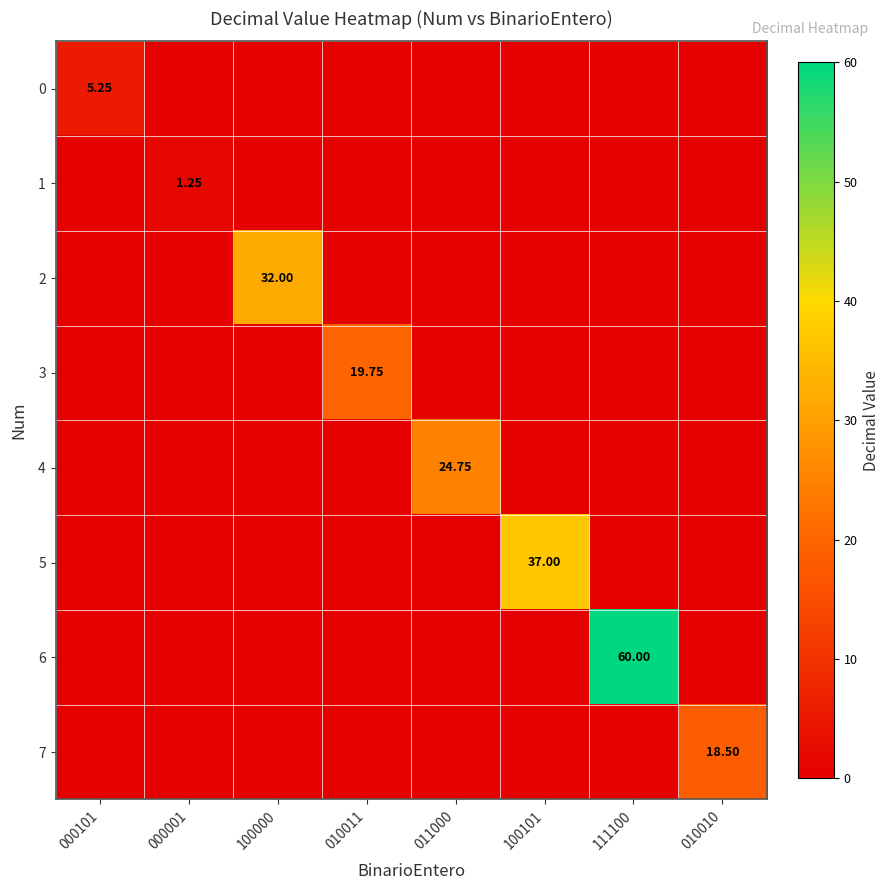

What is the total value across all series at 100101?

37.0